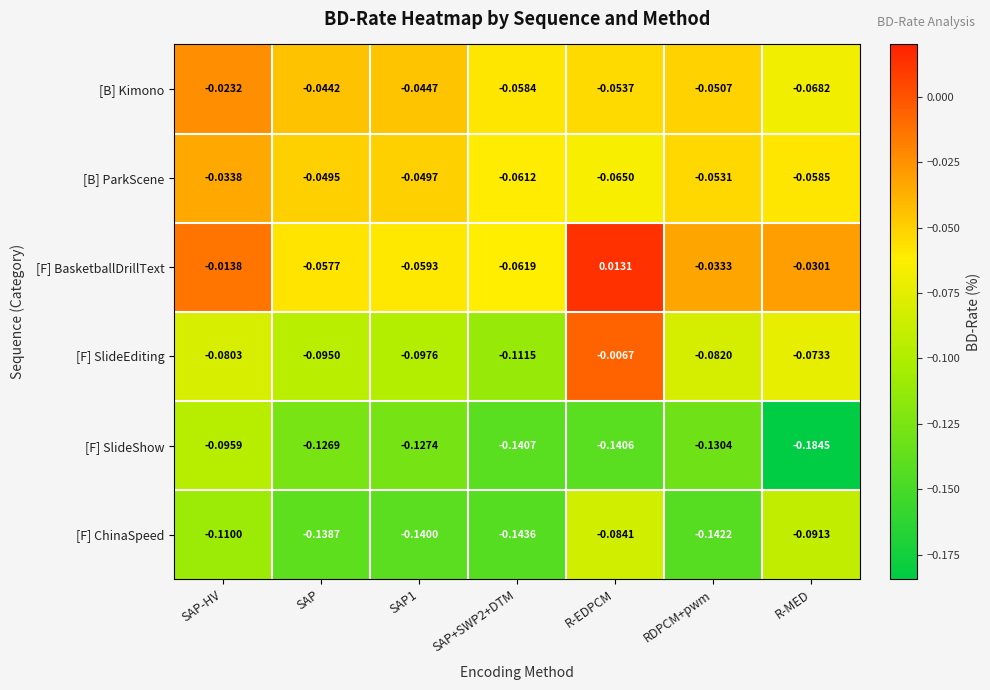

List the series in order of their peak value, highest first.

[F] BasketballDrillText, [F] SlideEditing, [B] Kimono, [B] ParkScene, [F] ChinaSpeed, [F] SlideShow